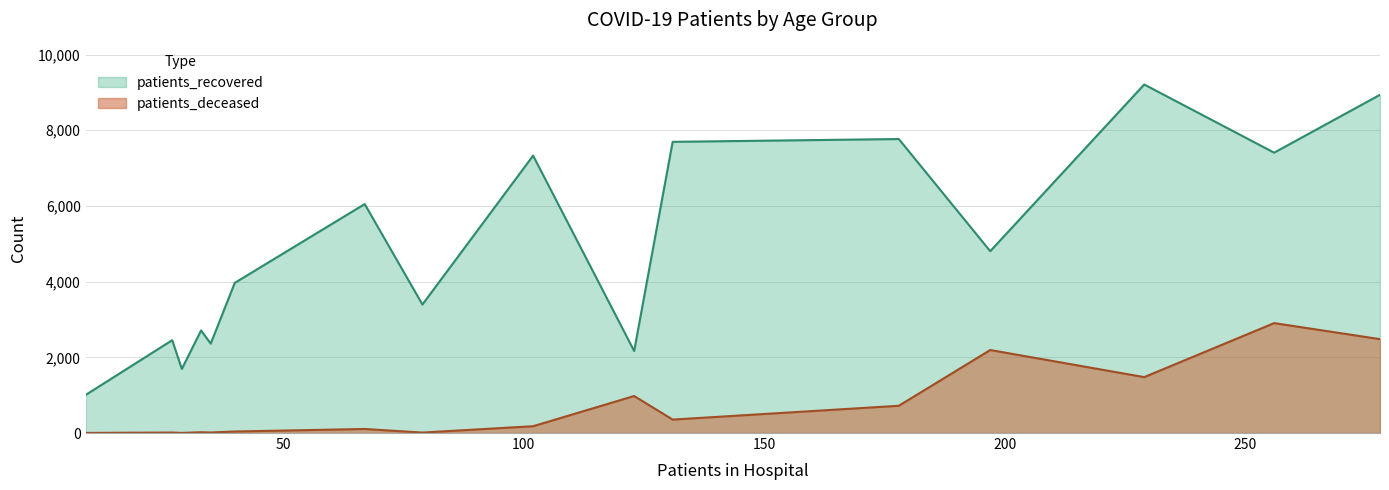

Rank the series by their maximum value, from highest to lowest.

patients_recovered, patients_deceased